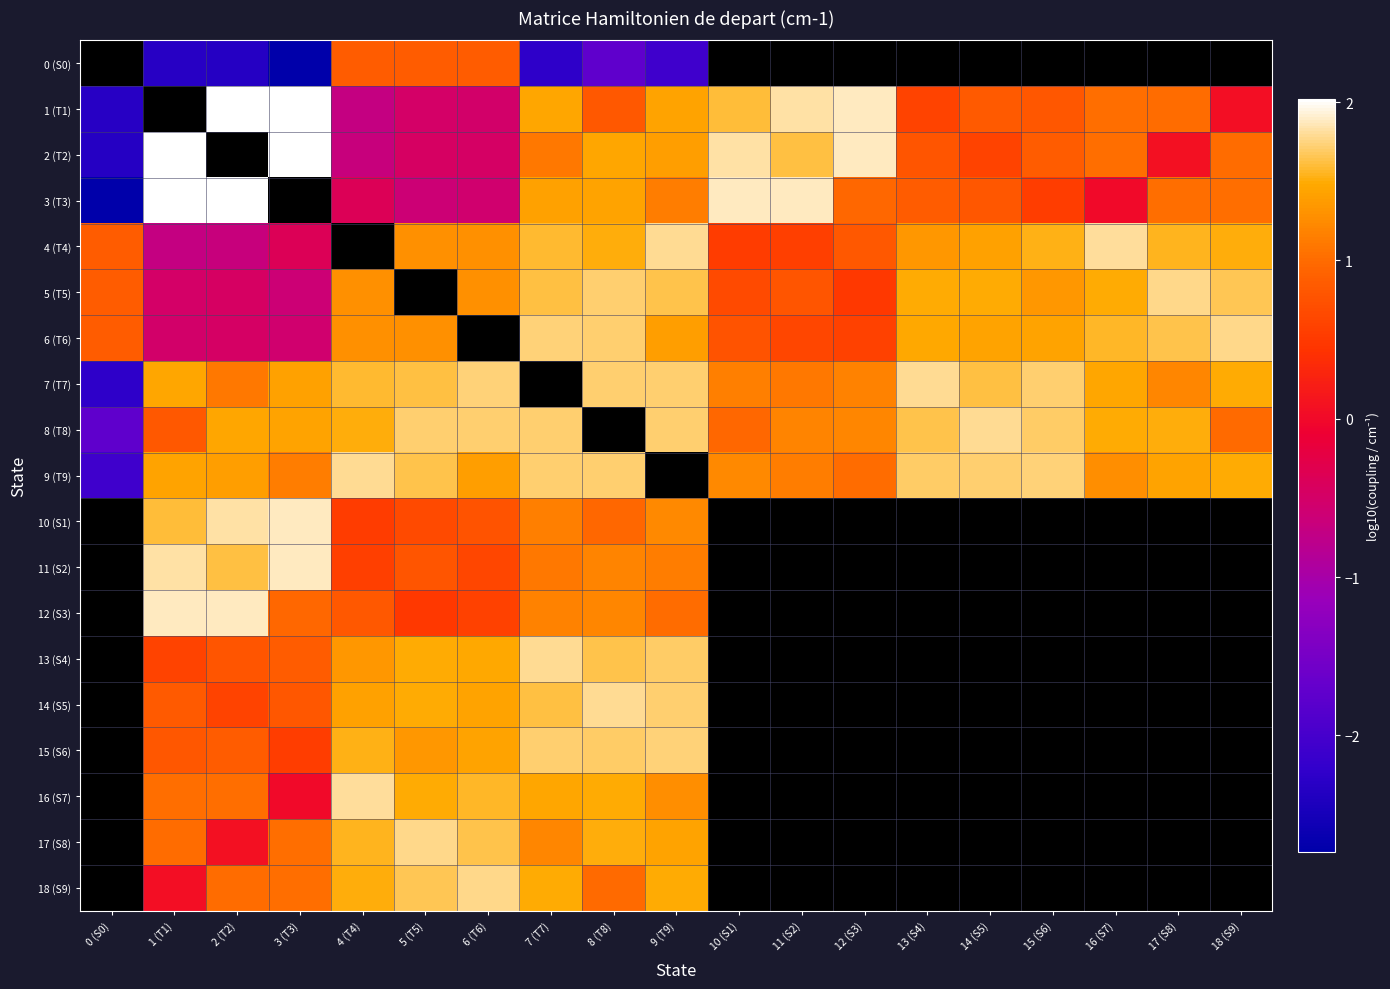

How many data points in 10 (S1) are above 1?

5